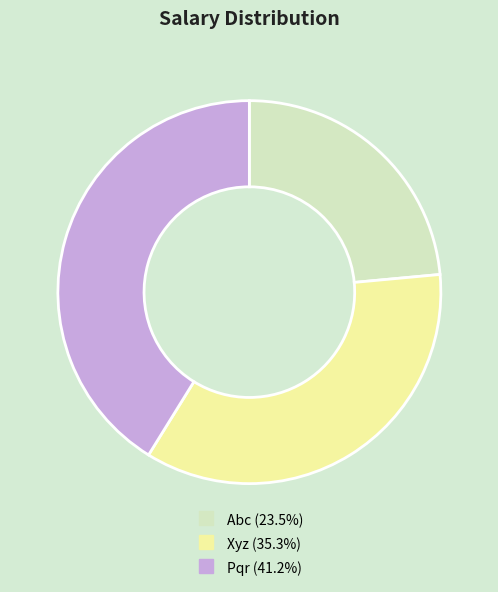

Combined, do Abc and Pqr account for over 50%?

Yes